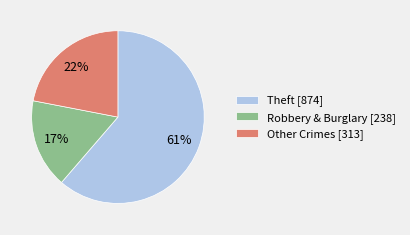

Between Robbery & Burglary [238] and Other Crimes [313], which is larger?

Other Crimes [313]